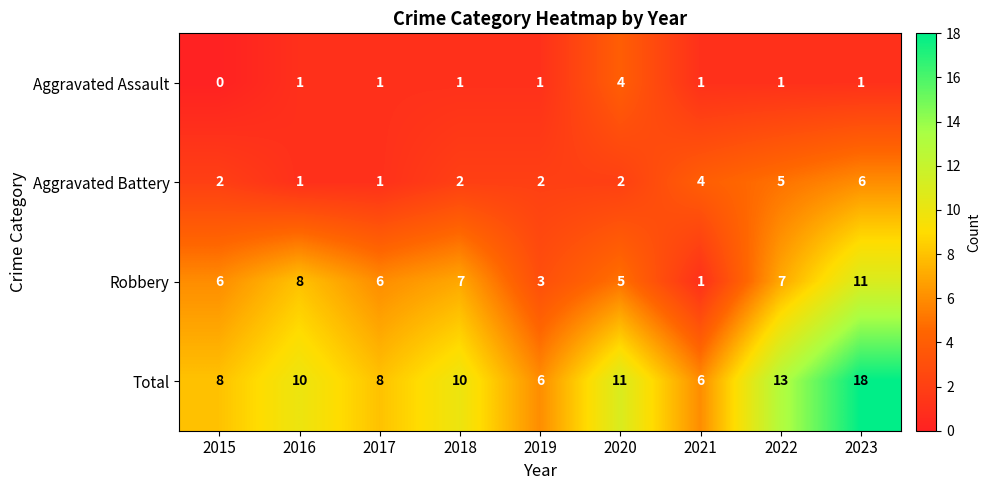

What value does the Robbery series have at 2022, to the nearest 5?

5